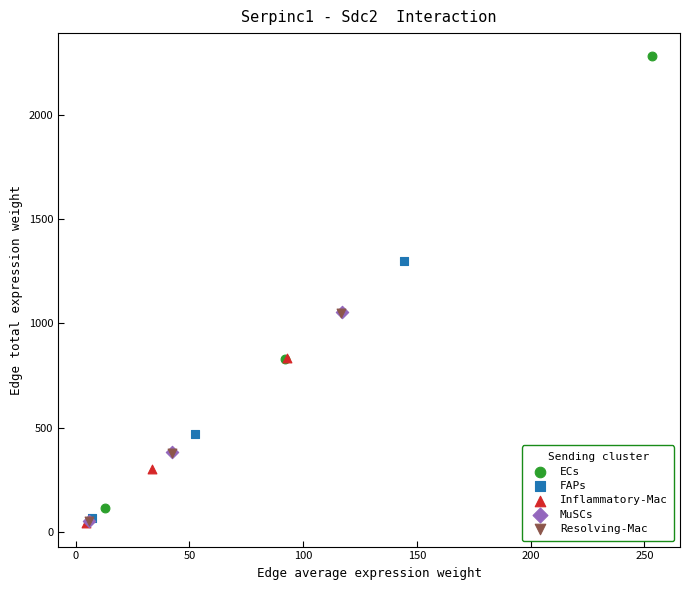

Which series has the widest spread of Y values?

ECs